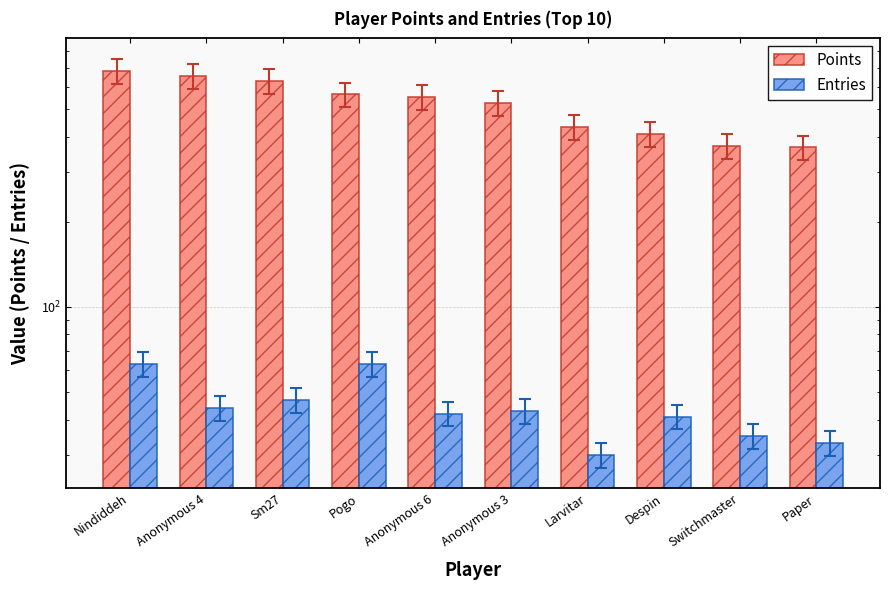

What is the smallest value displayed?

30